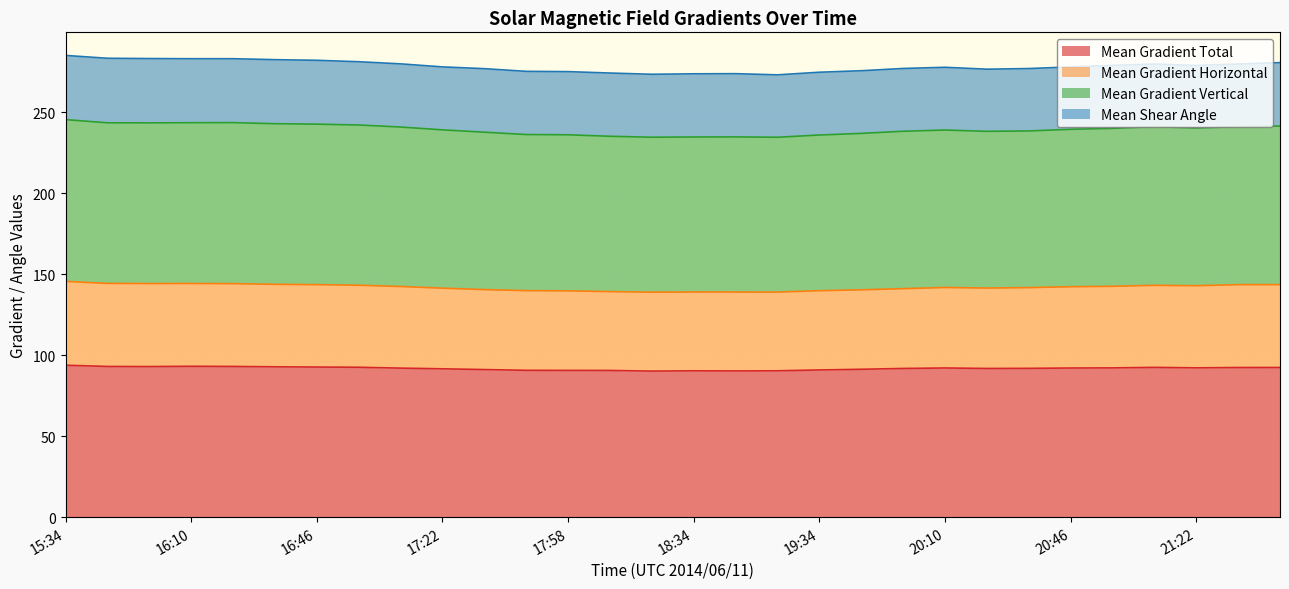

True or false: Mean Gradient Total has a value of 57.3 at 17:34.

False